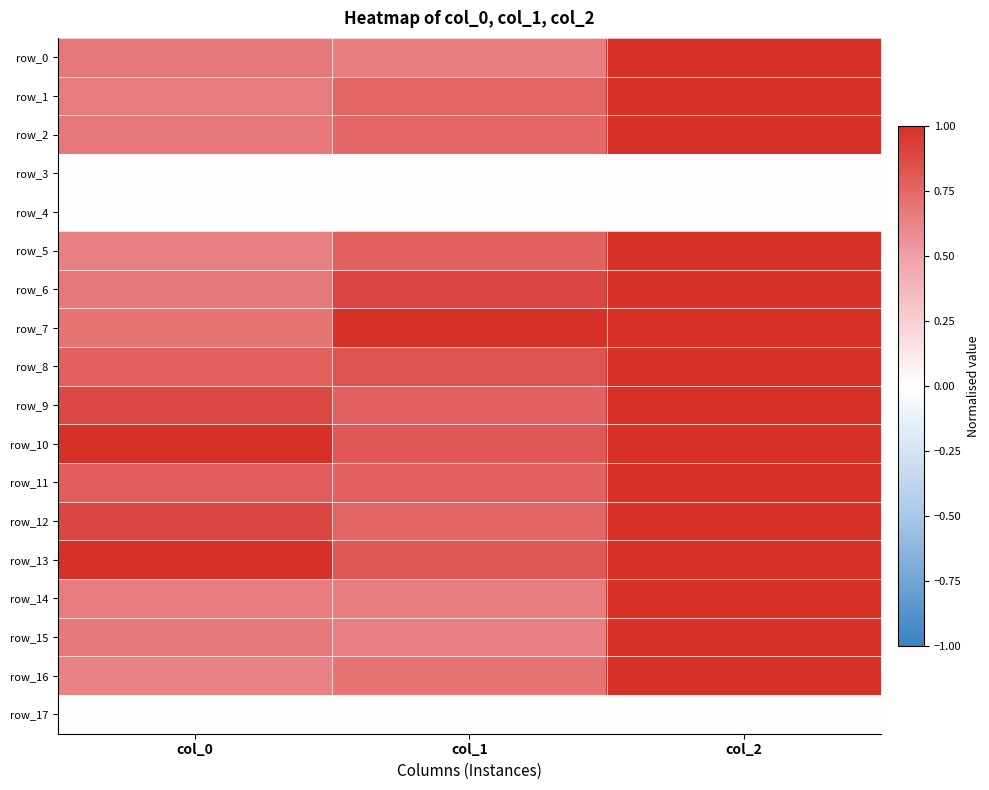

At which category is the sum across all series the highest?

col_2